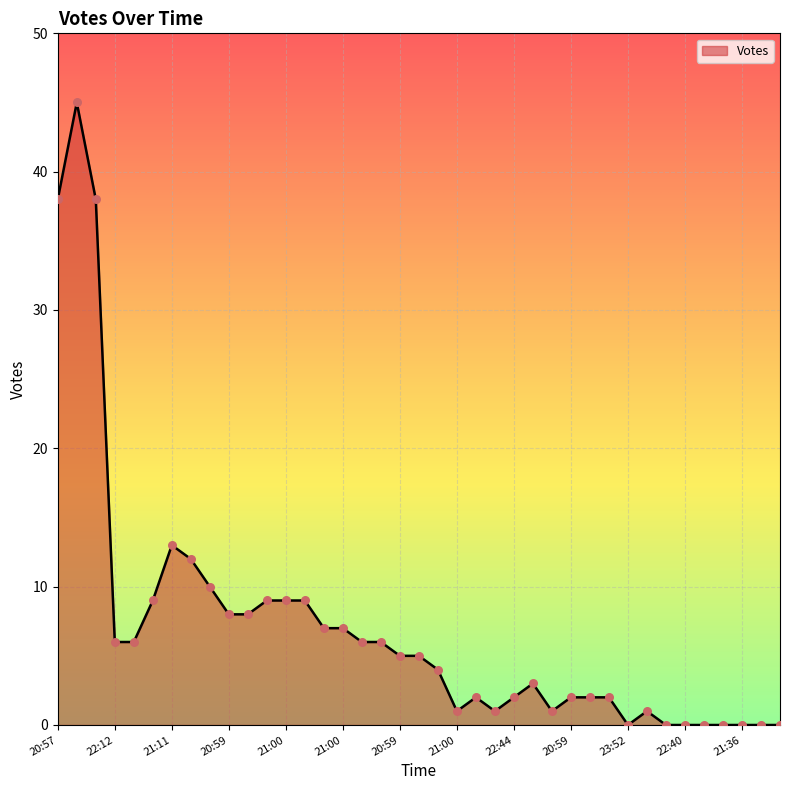

What is the greatest value displayed?

45